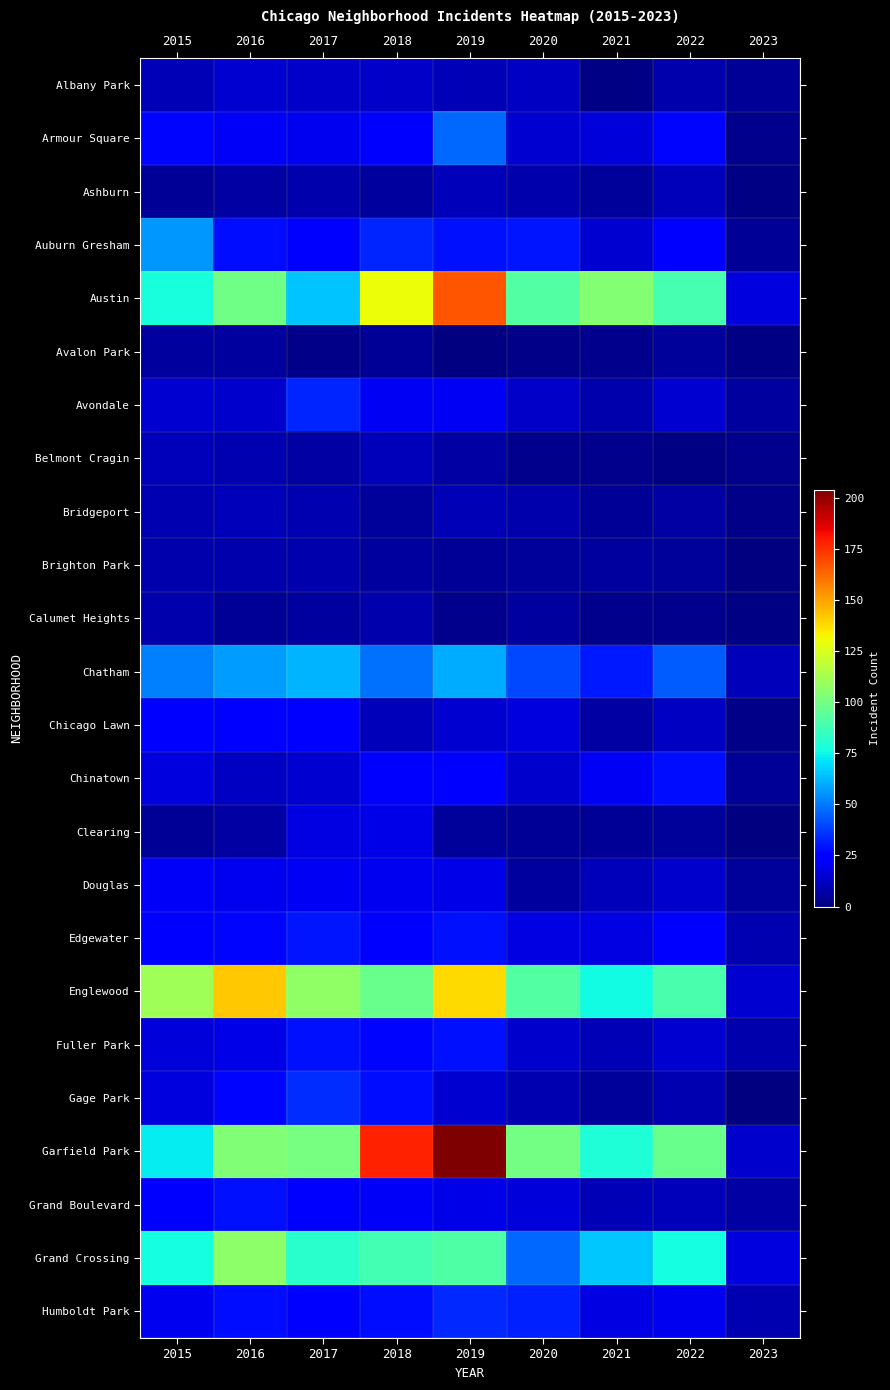

What is the lowest value of the Englewood series?

15.0